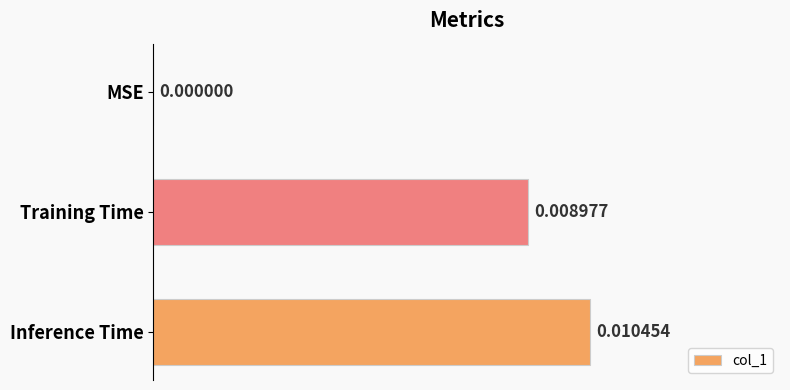

Which has a higher value, Inference Time or Training Time?

Inference Time